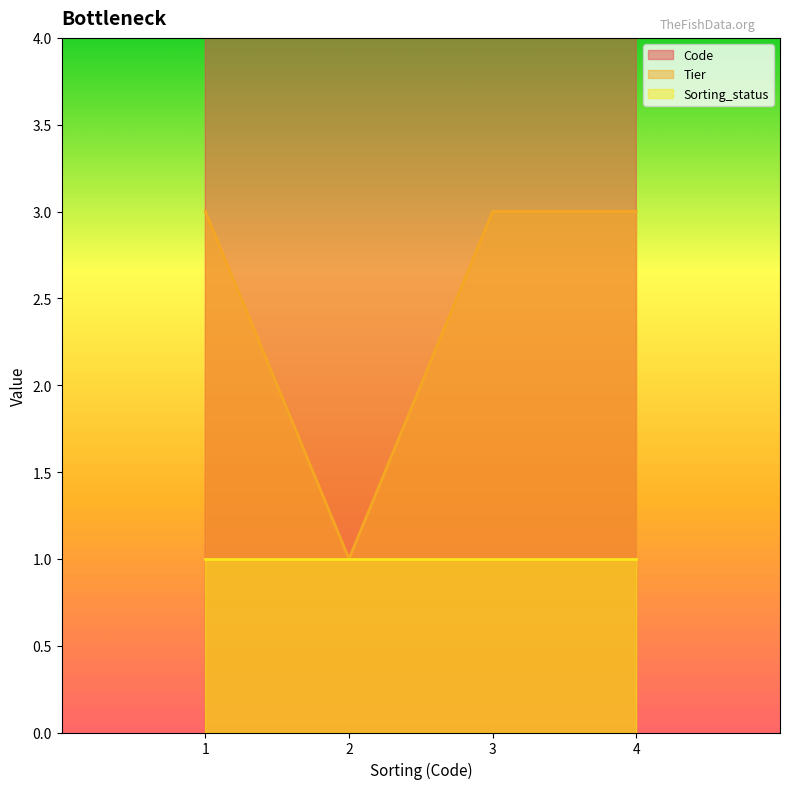

The value of Tier at 3 is 3. True or false?

True